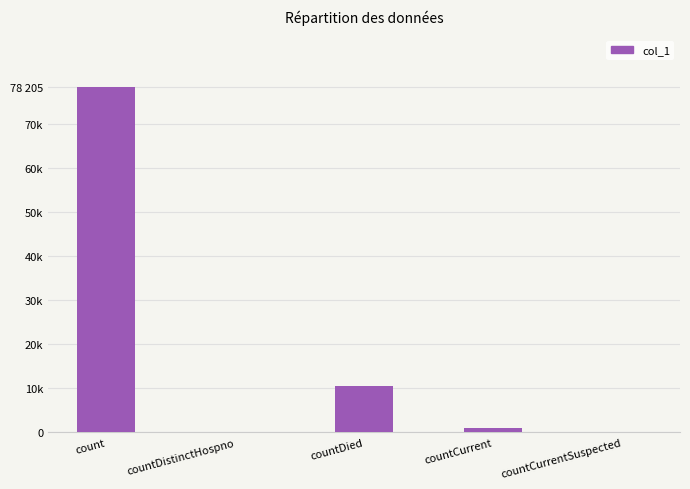

Between countCurrentSuspected and countCurrent, which is larger?

countCurrent